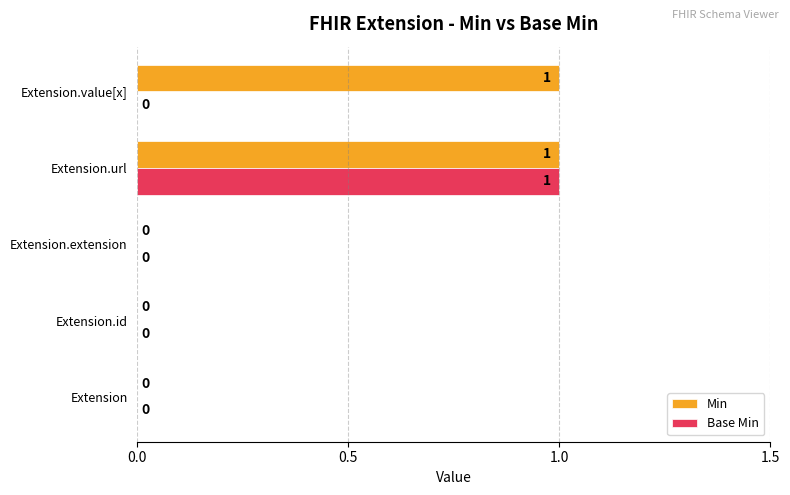

The value of Min at Extension is 0. True or false?

True